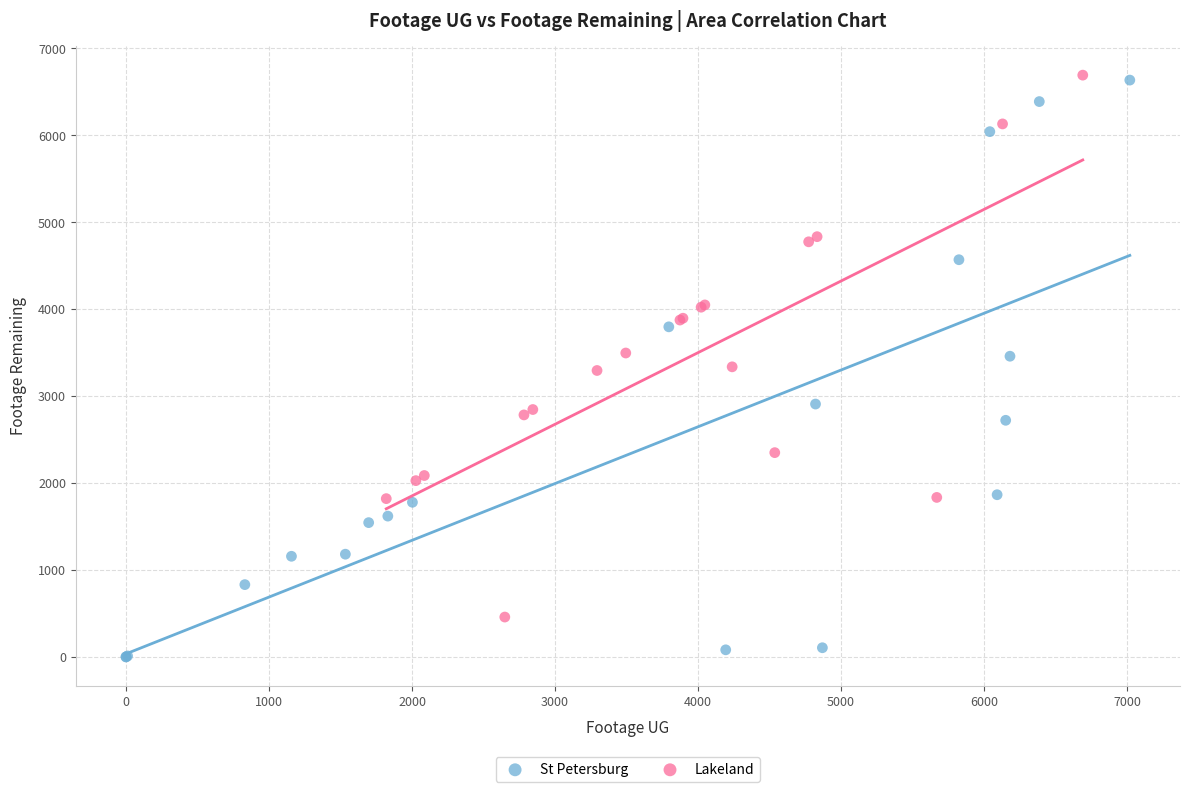

Which series has the largest Y range (max minus min)?

St Petersburg